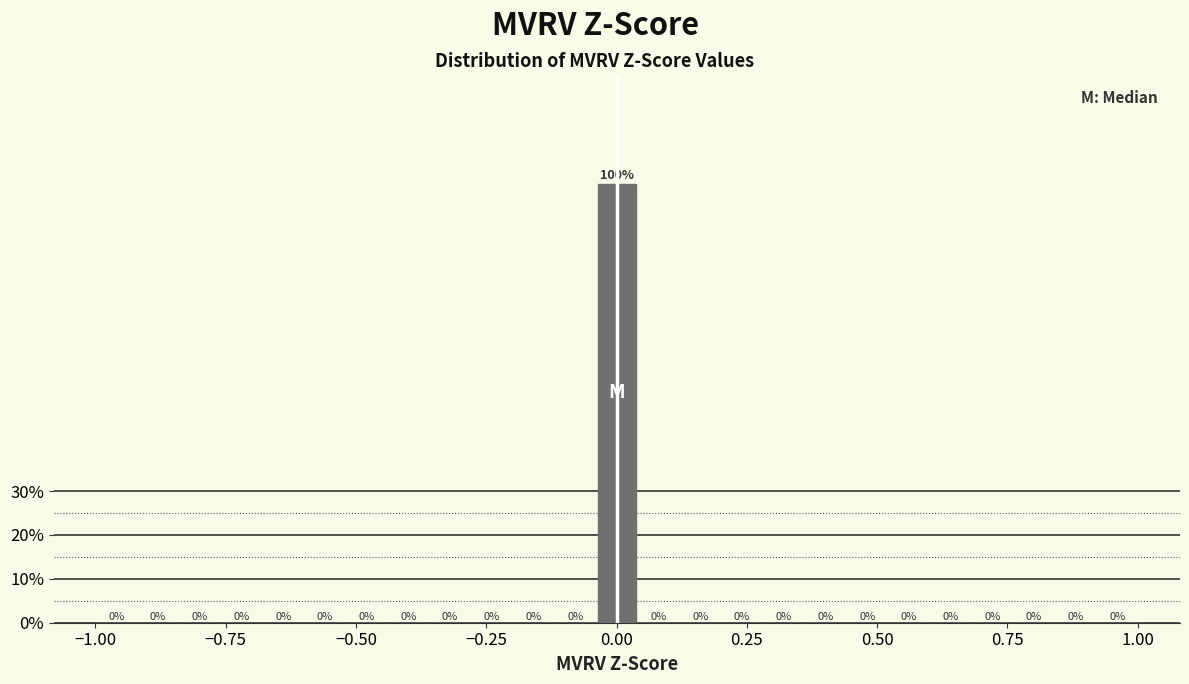

Read against the x-axis, roughly where is the centre of the tallest bar?

0.00